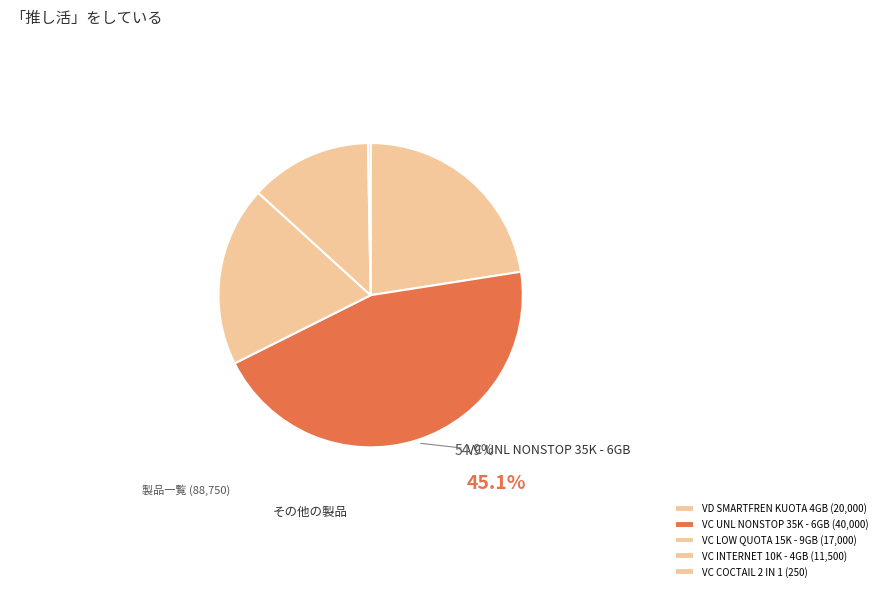

To the nearest percent, what is the combined percentage of VC INTERNET 10K - 4GB and VC LOW QUOTA 15K - 9GB?

32%